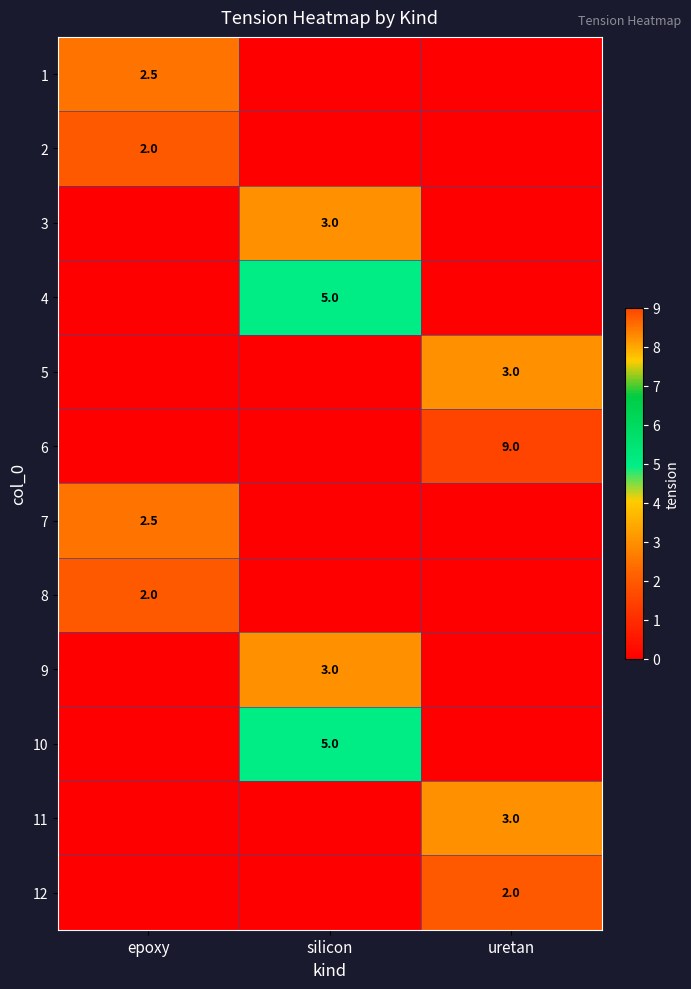

What is the difference between the highest and lowest values at uretan?

9.0